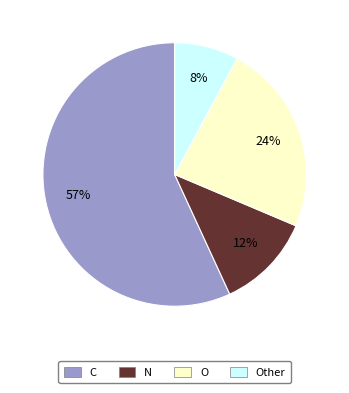

Is Other the majority of the pie?

No